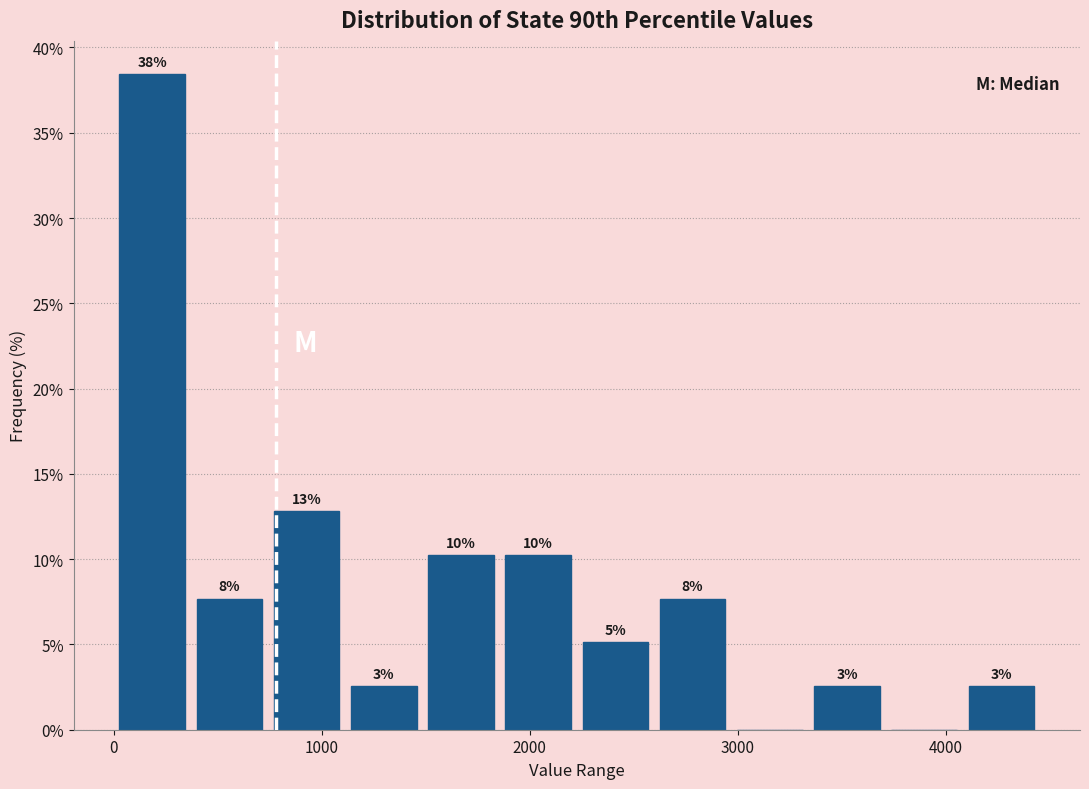

Around what value on the x-axis is the tallest bar? Give the approximate position of its centre, as read against the axis.

200